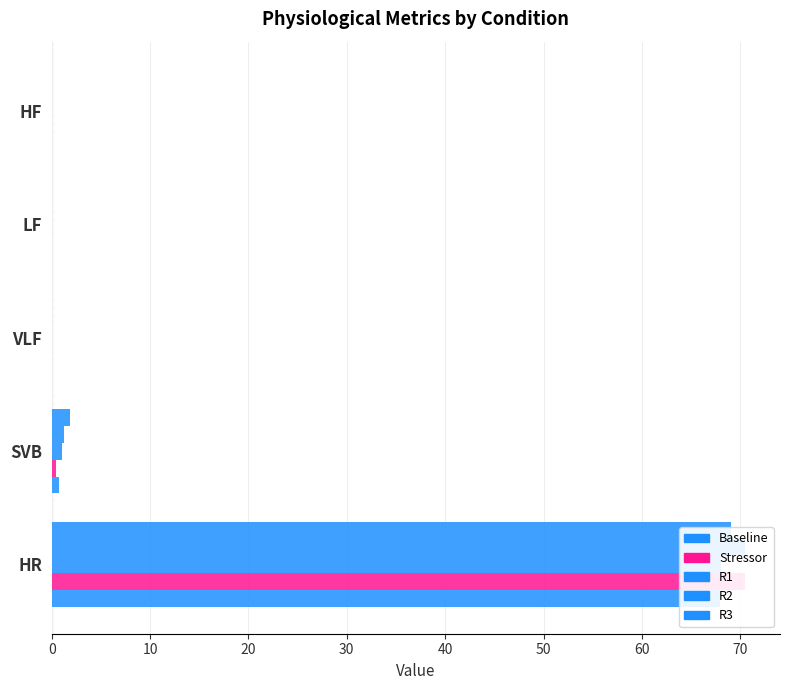

What are all the series names shown in the legend?

Baseline, Stressor, R1, R2, R3